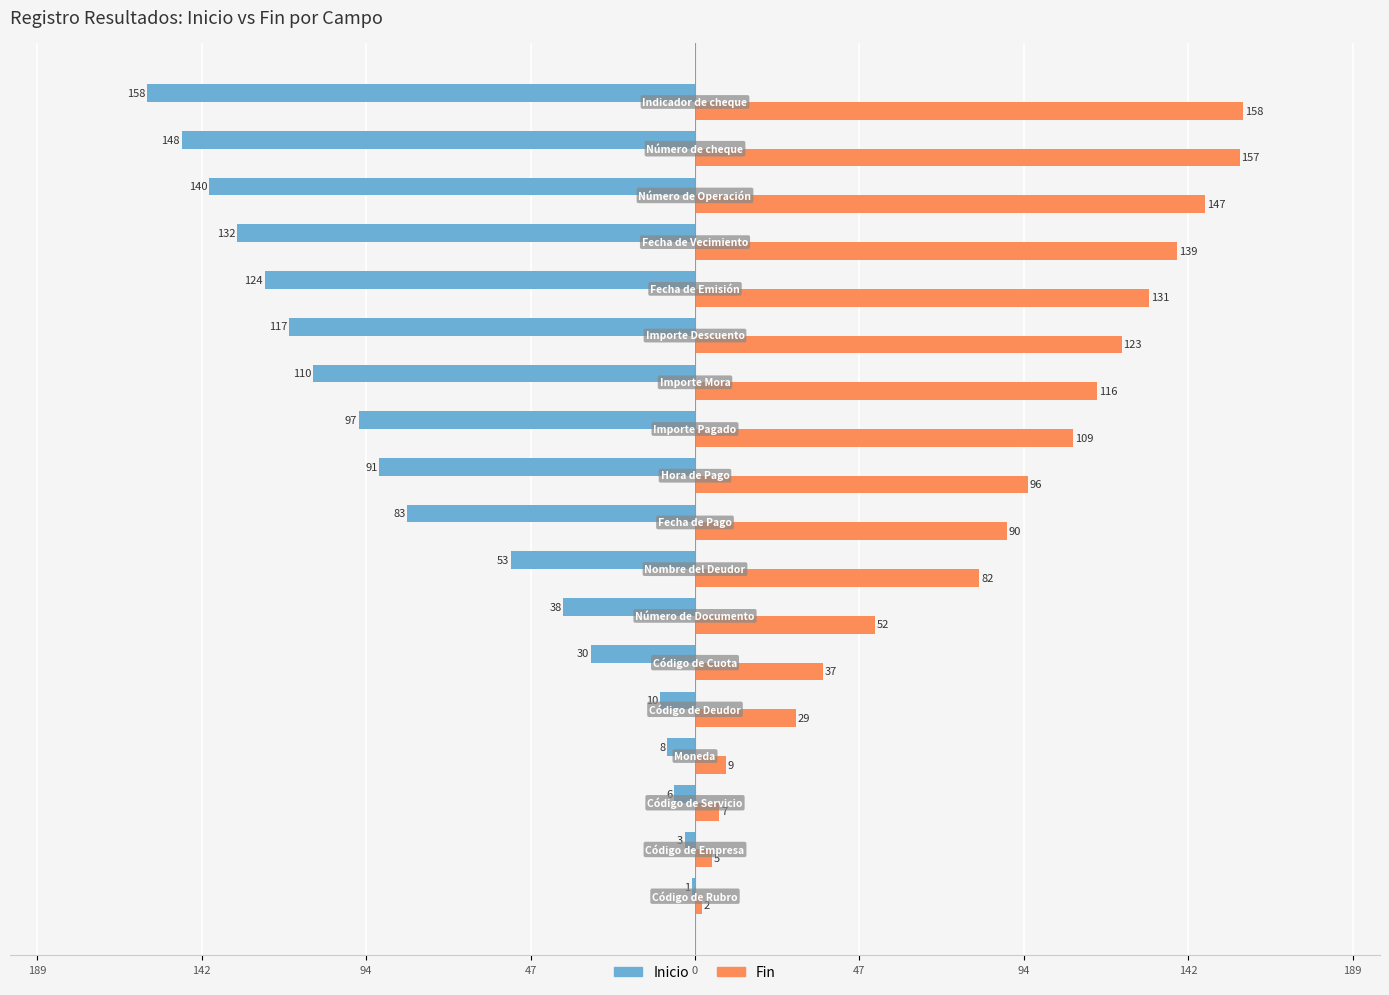

What is the value of the Fin bar at the 2nd from the left?

5